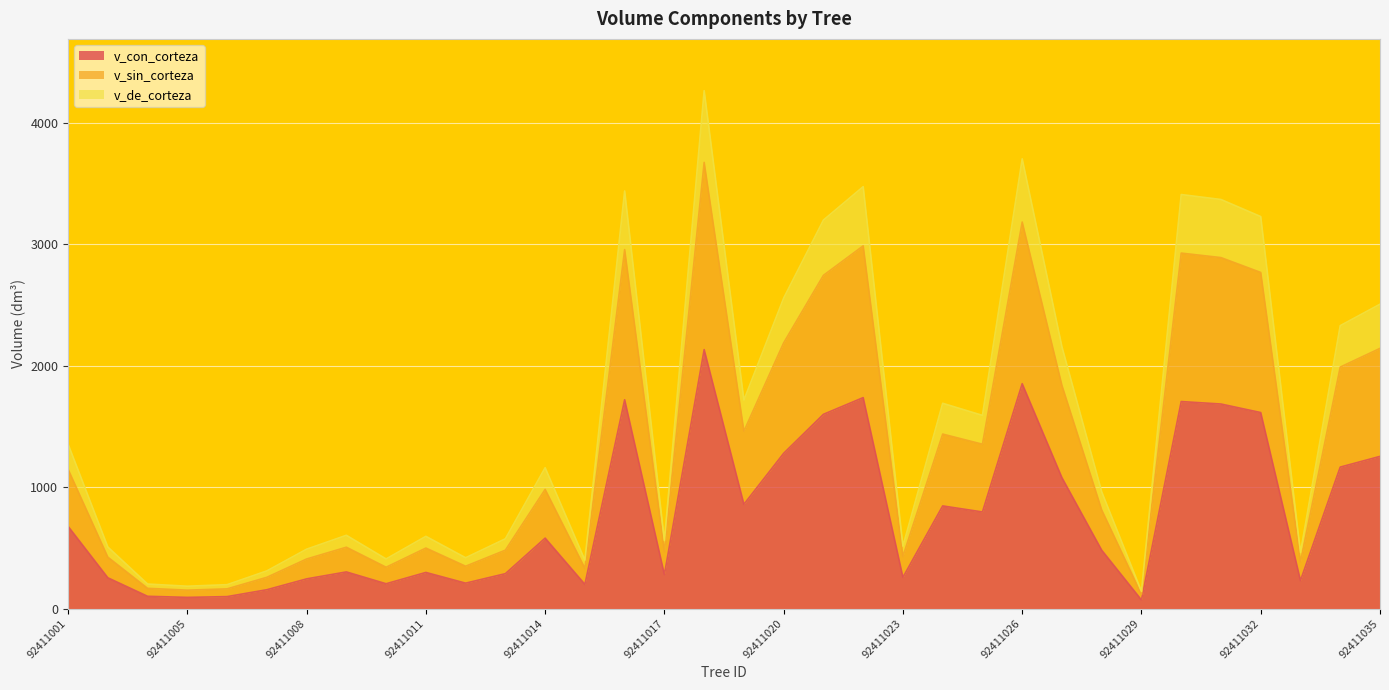

What is the value of the v_de_corteza point at the 23rd from the left?

1689.9